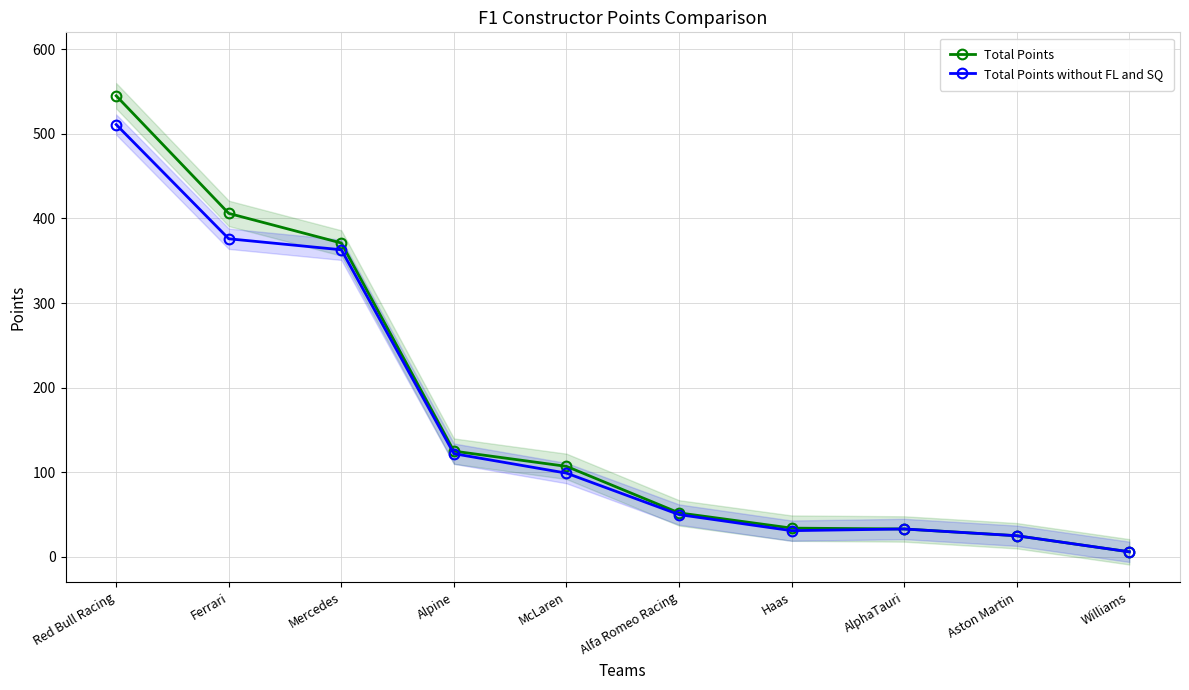

What is the difference between the highest and lowest values at McLaren?

8